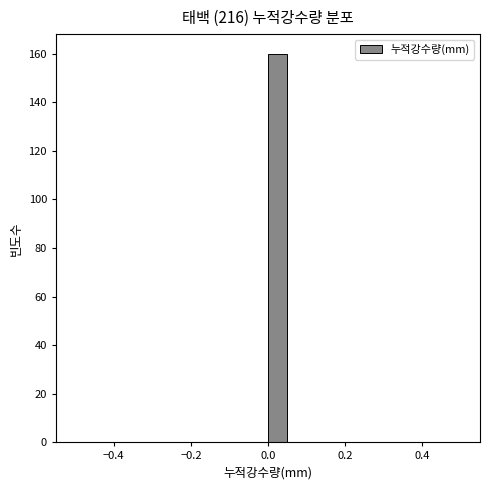

Read against the x-axis, roughly where is the centre of the tallest bar?

0.02